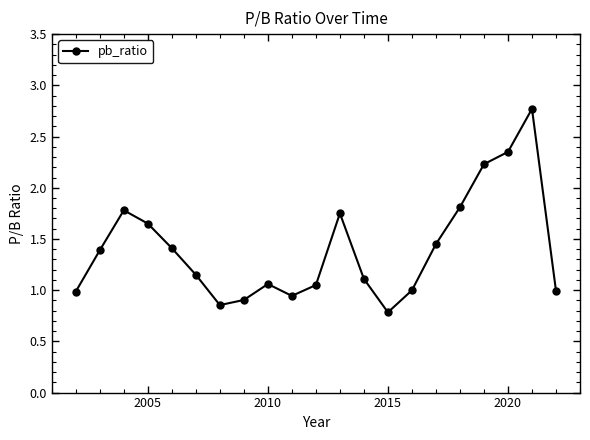

Is this an area chart (filled region under the line)?

No